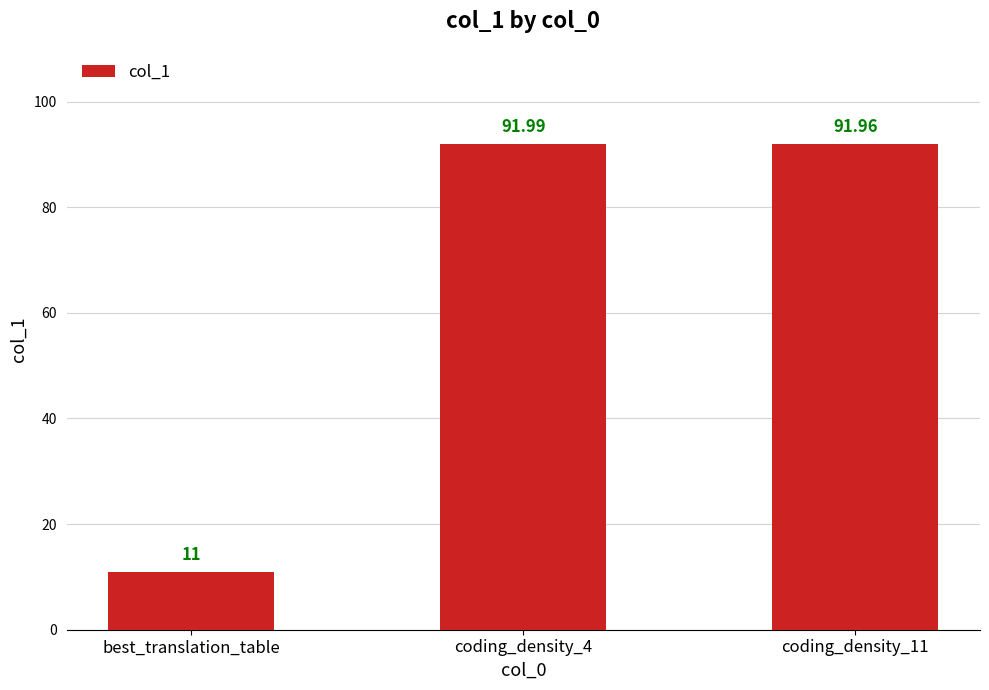

Count the number of data series in this chart.

1